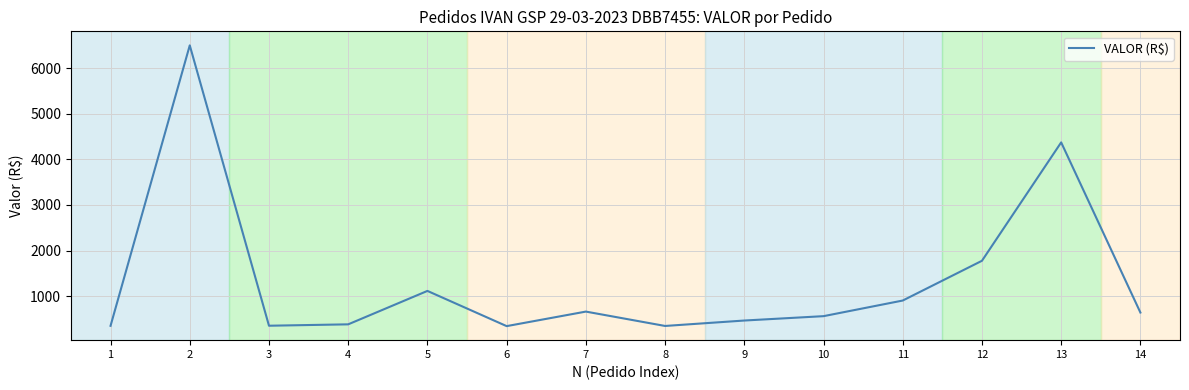

True or false: there are more than 1 points higher than both neighbors.

True